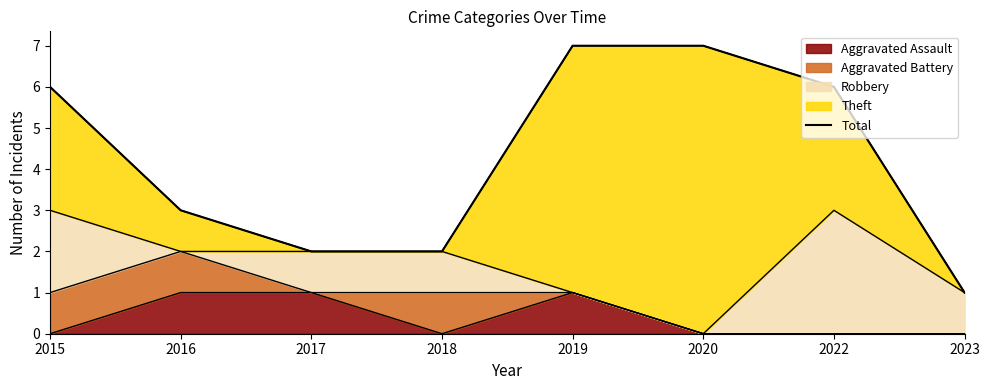

How many data points are less than 6?

4